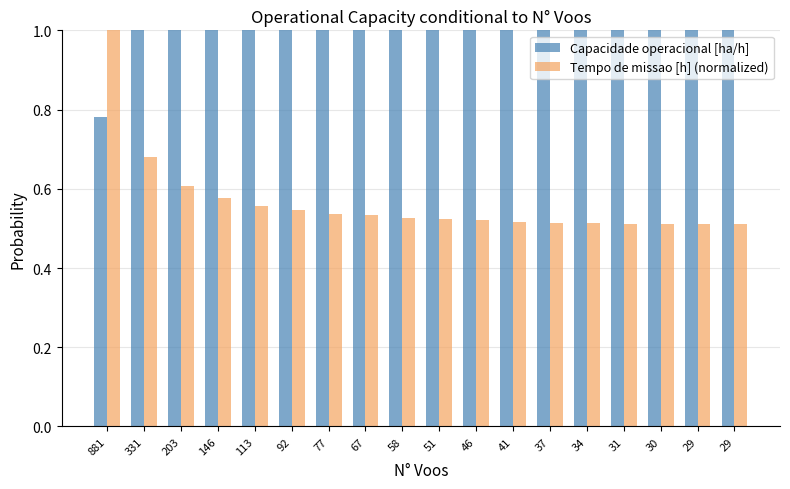

True or false: Capacidade operacional [ha/h] has a value of 2.4 at 41.

False